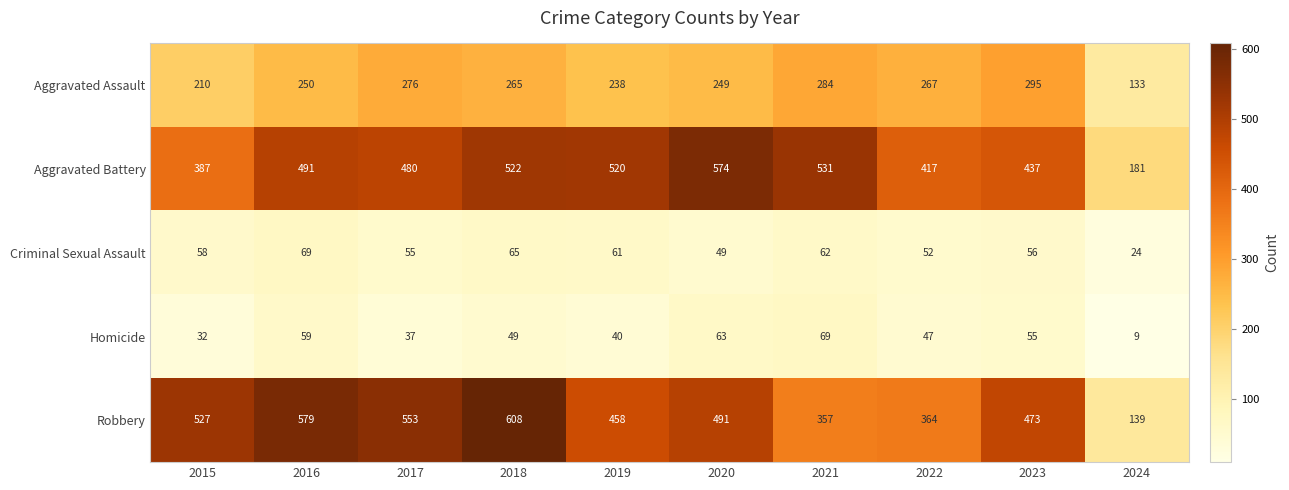

Which label corresponds to the smallest value in the chart?

2024